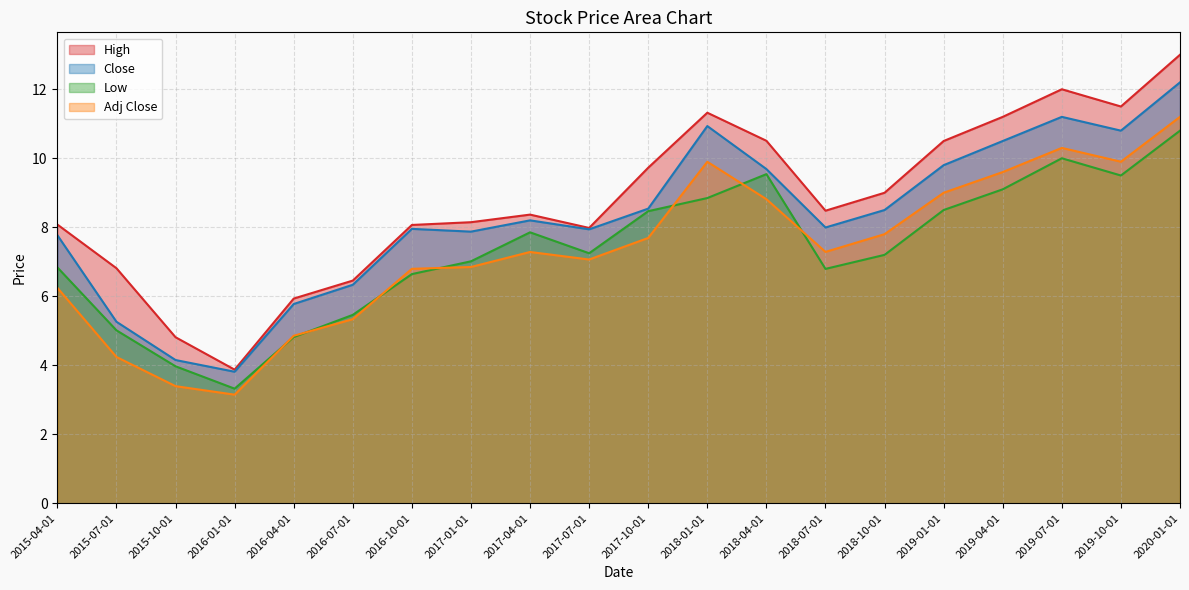

List the labels in order of High value, largest first.

2020-01-01, 2019-07-01, 2019-10-01, 2018-01-01, 2019-04-01, 2018-04-01, 2019-01-01, 2017-10-01, 2018-10-01, 2018-07-01, 2017-04-01, 2017-01-01, 2015-04-01, 2016-10-01, 2017-07-01, 2015-07-01, 2016-07-01, 2016-04-01, 2015-10-01, 2016-01-01